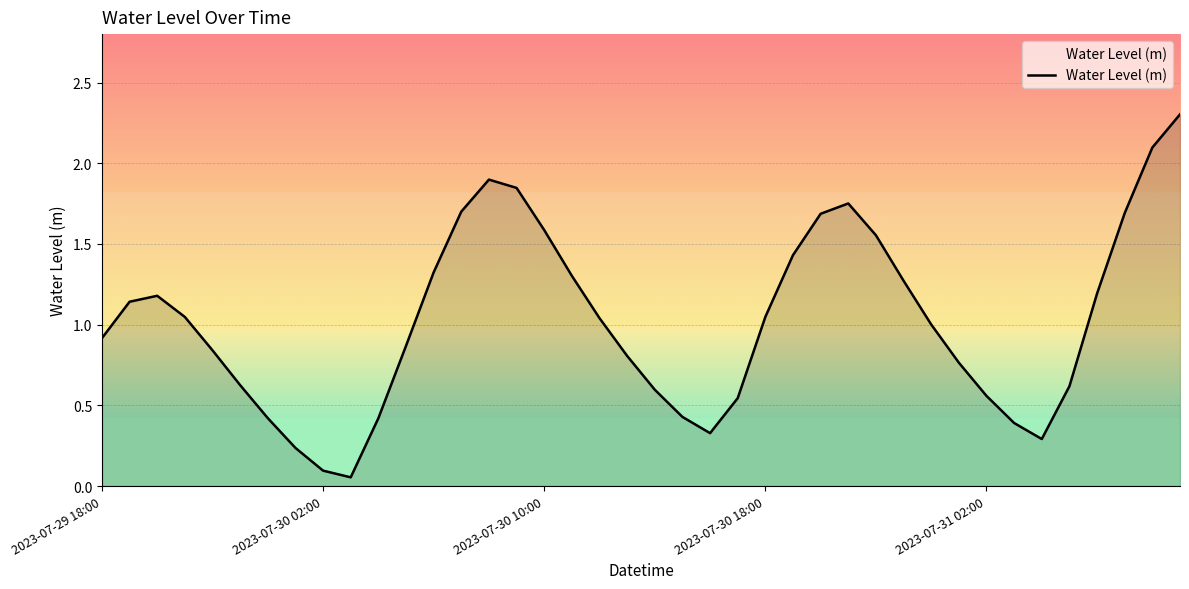

What is the maximum value shown in the chart?

2.3